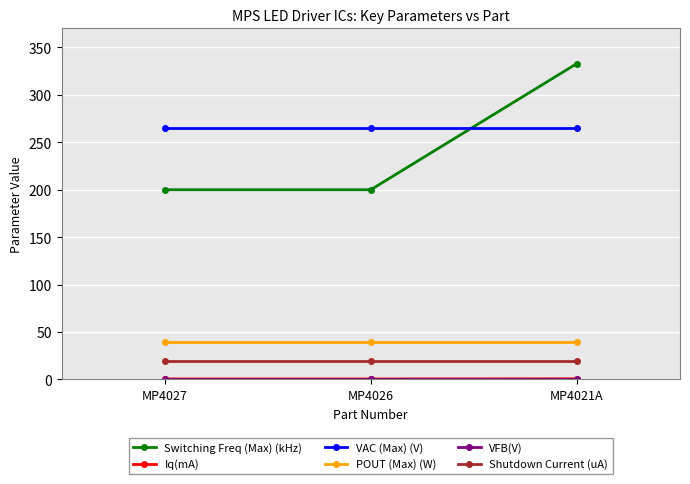

Count the number of categories in the chart.

3